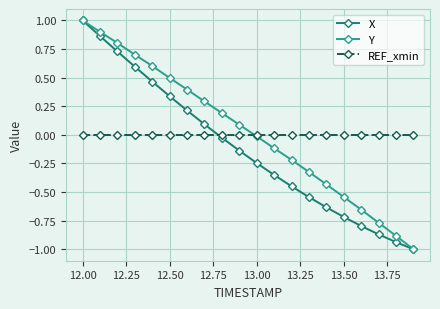

After their last crossing, which series has the higher values: X or REF_xmin?

REF_xmin